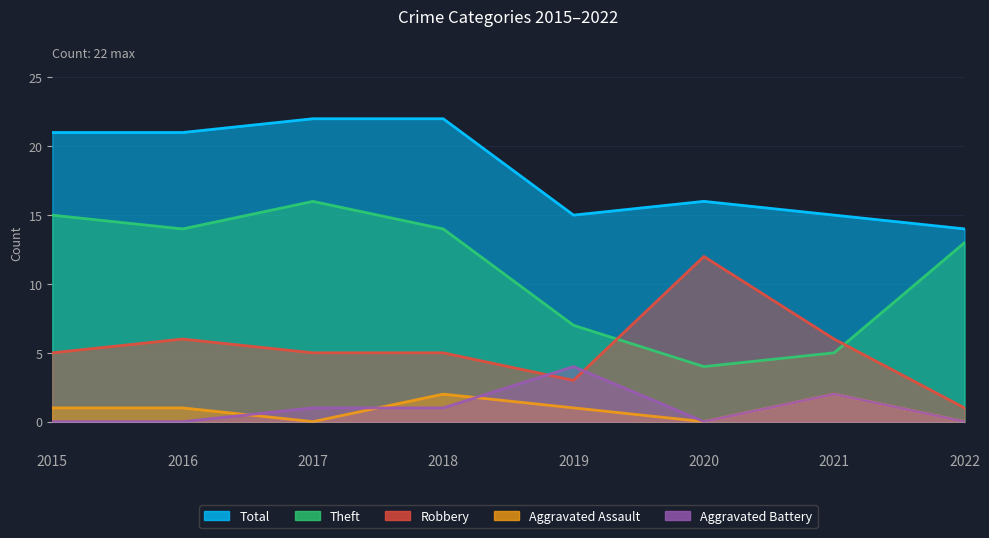

What is the approximate value of Aggravated Battery at 2017?

1